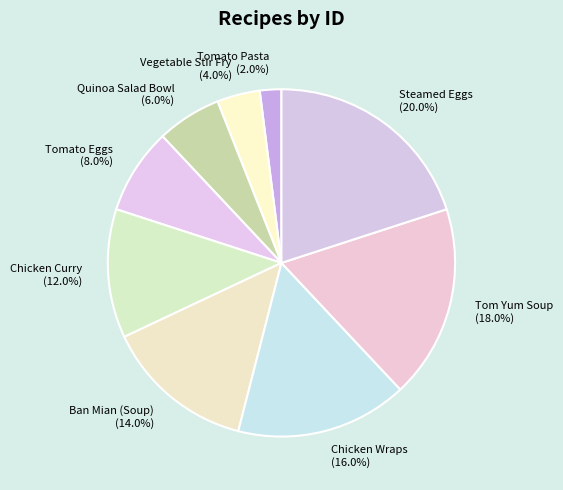

Does Quinoa Salad Bowl account for over 50% of the chart?

No